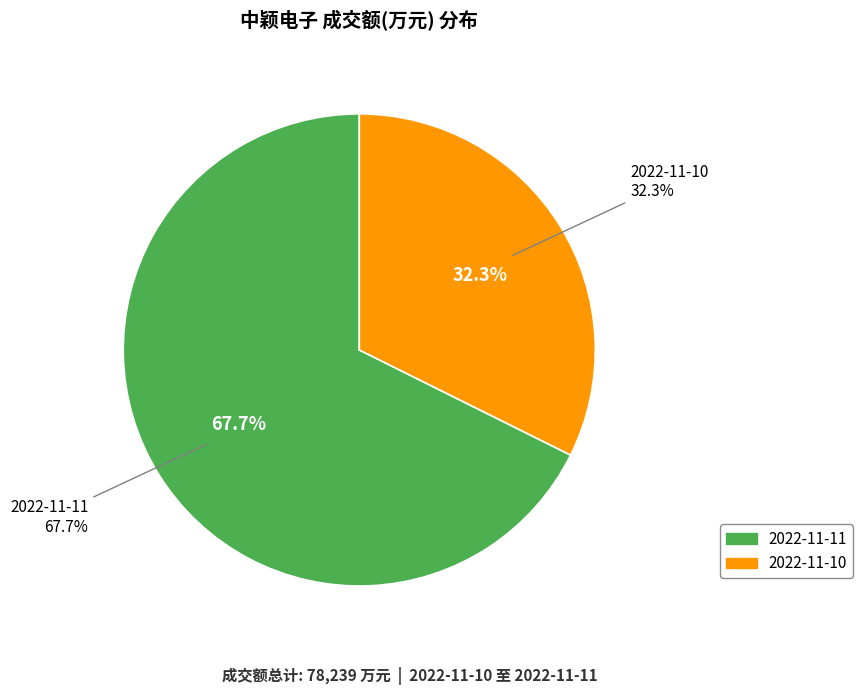

Which category has the smallest portion of the pie?

2022-11-10